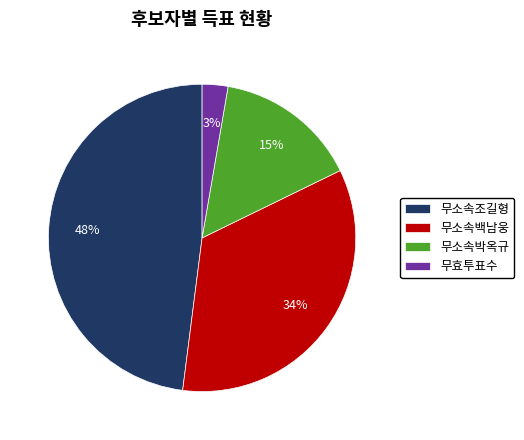

What is the largest slice in the pie chart?

무소속조길형